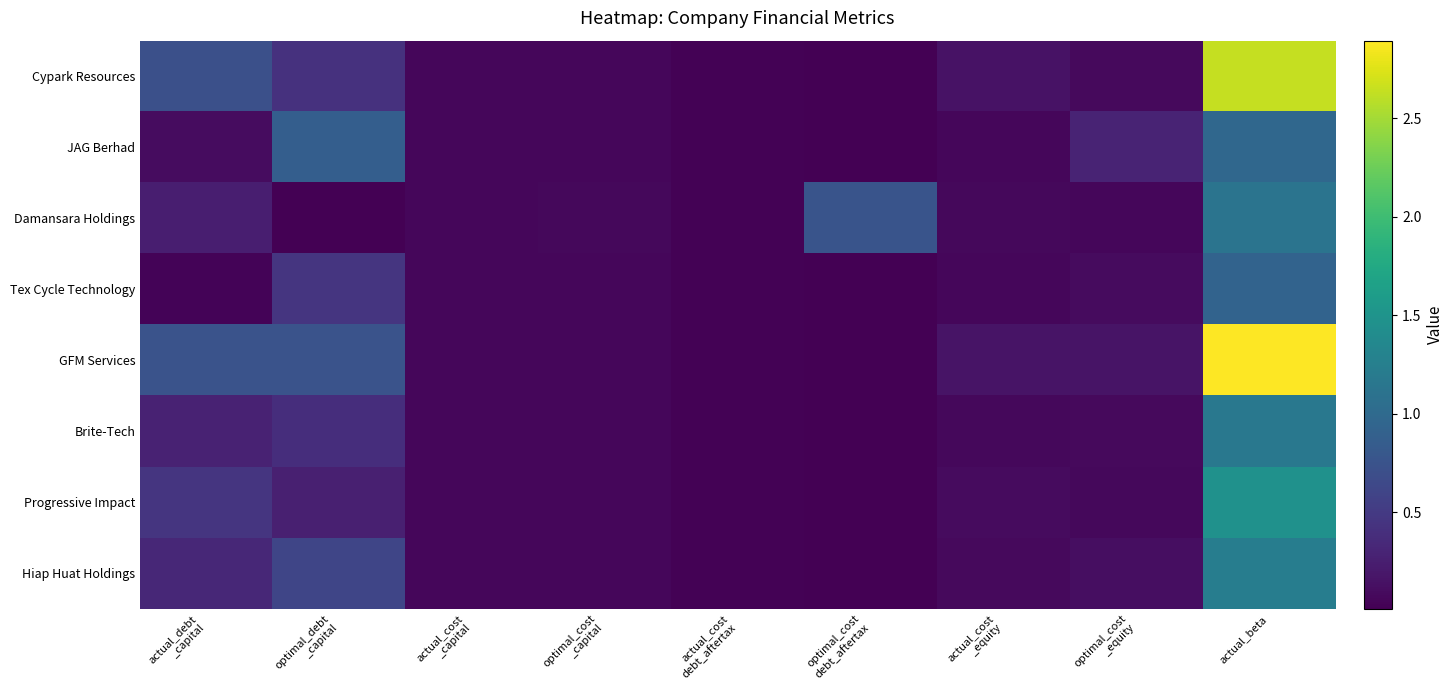

Reading left to right, list all the values displayed in this chart.

Cypark Resources: actual_debt
_capital=0.7	optimal_debt
_capital=0.4	actual_cost
_capital=0.1	optimal_cost
_capital=0.1	actual_cost
debt_aftertax=0.0	optimal_cost
debt_aftertax=0.0	actual_cost
_equity=0.2	optimal_cost
_equity=0.1	actual_beta=2.6
JAG Berhad: actual_debt
_capital=0.1	optimal_debt
_capital=0.9	actual_cost
_capital=0.1	optimal_cost
_capital=0.1	actual_cost
debt_aftertax=0.0	optimal_cost
debt_aftertax=0.0	actual_cost
_equity=0.1	optimal_cost
_equity=0.3	actual_beta=1.0
Damansara Holdings: actual_debt
_capital=0.3	optimal_debt
_capital=0.0	actual_cost
_capital=0.1	optimal_cost
_capital=0.1	actual_cost
debt_aftertax=0.0	optimal_cost
debt_aftertax=0.8	actual_cost
_equity=0.1	optimal_cost
_equity=0.1	actual_beta=1.1
Tex Cycle Technology: actual_debt
_capital=0.0	optimal_debt
_capital=0.5	actual_cost
_capital=0.1	optimal_cost
_capital=0.1	actual_cost
debt_aftertax=0.0	optimal_cost
debt_aftertax=0.0	actual_cost
_equity=0.1	optimal_cost
_equity=0.1	actual_beta=0.9
GFM Services: actual_debt
_capital=0.7	optimal_debt
_capital=0.8	actual_cost
_capital=0.1	optimal_cost
_capital=0.1	actual_cost
debt_aftertax=0.0	optimal_cost
debt_aftertax=0.0	actual_cost
_equity=0.2	optimal_cost
_equity=0.2	actual_beta=2.9
Brite-Tech: actual_debt
_capital=0.3	optimal_debt
_capital=0.4	actual_cost
_capital=0.1	optimal_cost
_capital=0.1	actual_cost
debt_aftertax=0.0	optimal_cost
debt_aftertax=0.0	actual_cost
_equity=0.1	optimal_cost
_equity=0.1	actual_beta=1.2
Progressive Impact: actual_debt
_capital=0.5	optimal_debt
_capital=0.3	actual_cost
_capital=0.1	optimal_cost
_capital=0.1	actual_cost
debt_aftertax=0.0	optimal_cost
debt_aftertax=0.0	actual_cost
_equity=0.1	optimal_cost
_equity=0.1	actual_beta=1.5
Hiap Huat Holdings: actual_debt
_capital=0.3	optimal_debt
_capital=0.6	actual_cost
_capital=0.1	optimal_cost
_capital=0.1	actual_cost
debt_aftertax=0.0	optimal_cost
debt_aftertax=0.0	actual_cost
_equity=0.1	optimal_cost
_equity=0.1	actual_beta=1.2